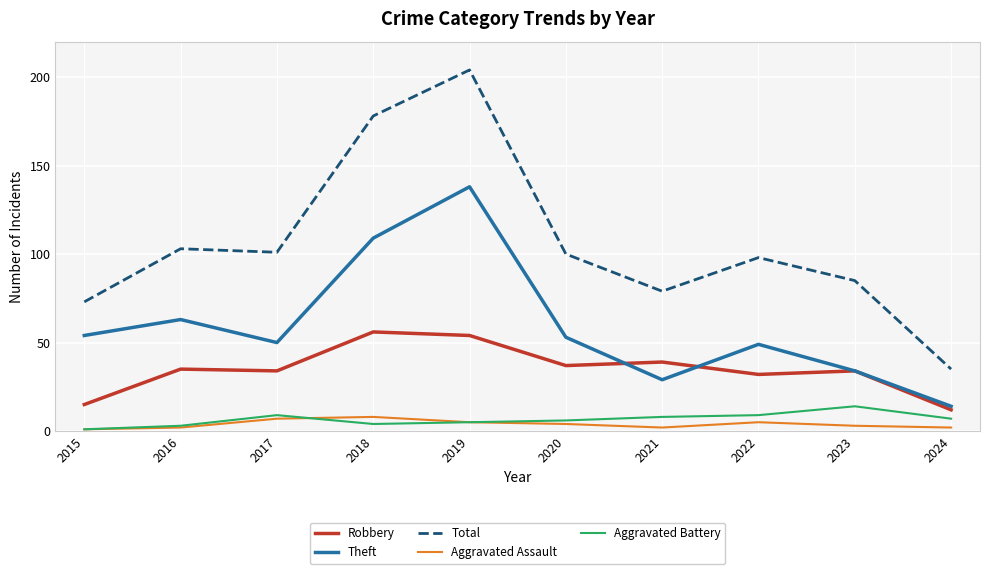

What is the maximum value for Theft?

138